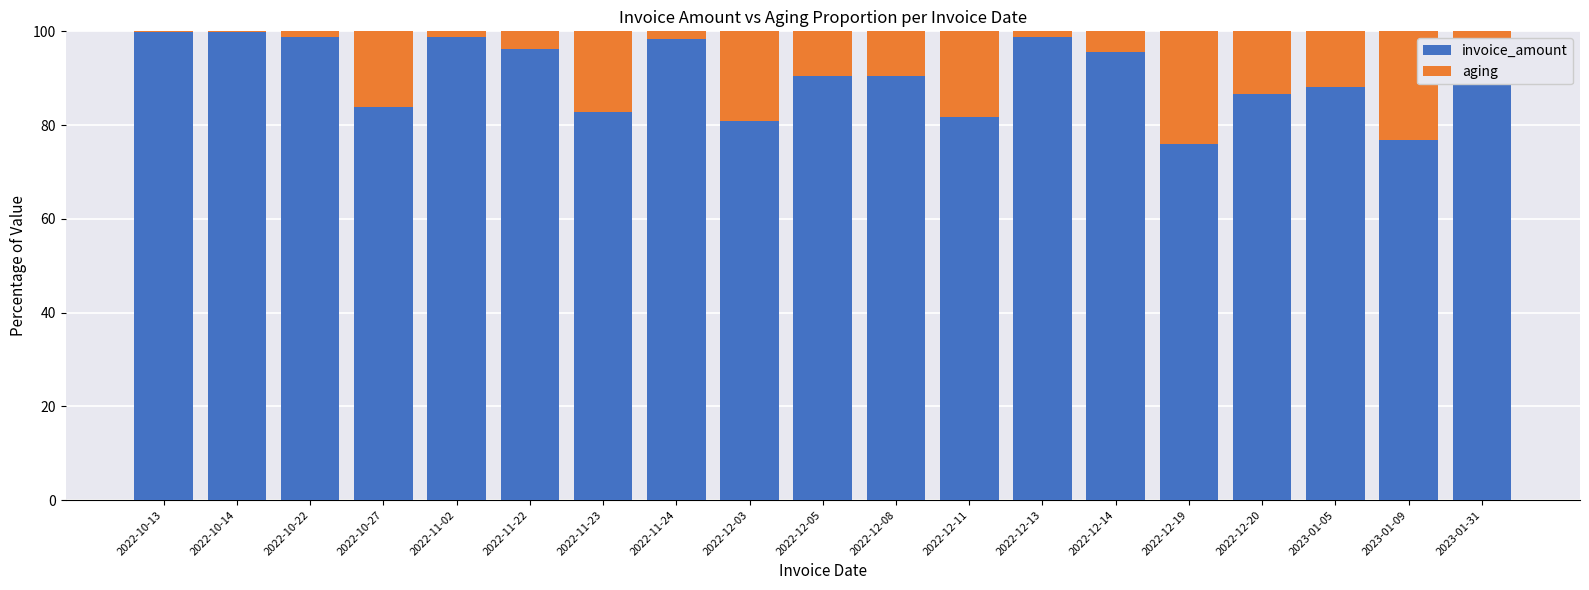

What is the sum of all invoice_amount values?

1718.5